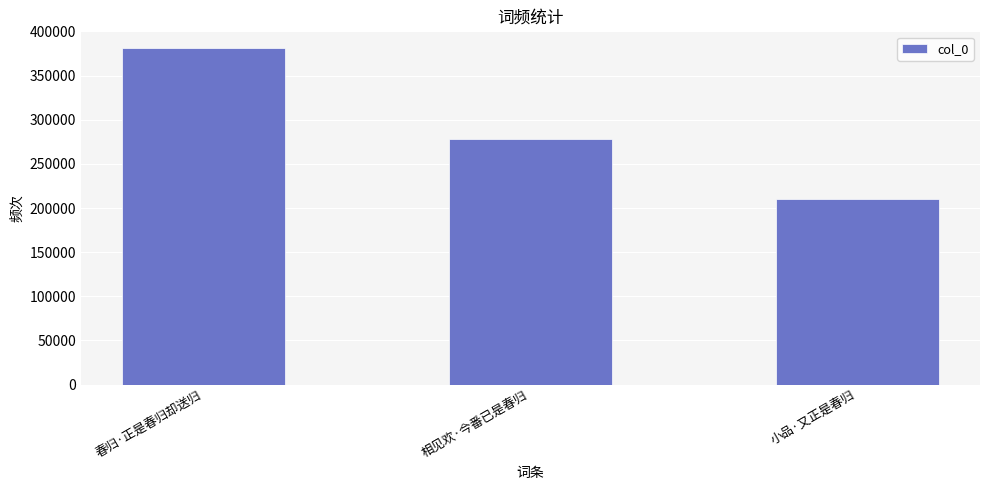

How many data points does each series have?

3